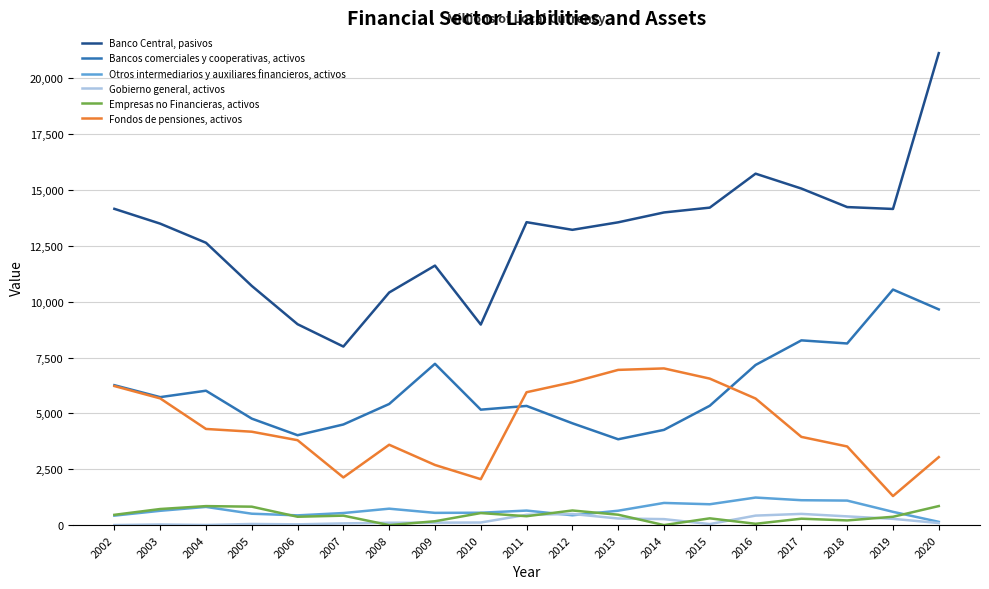

Is it true that Banco Central, pasivos equals 14150 at 2019?

True